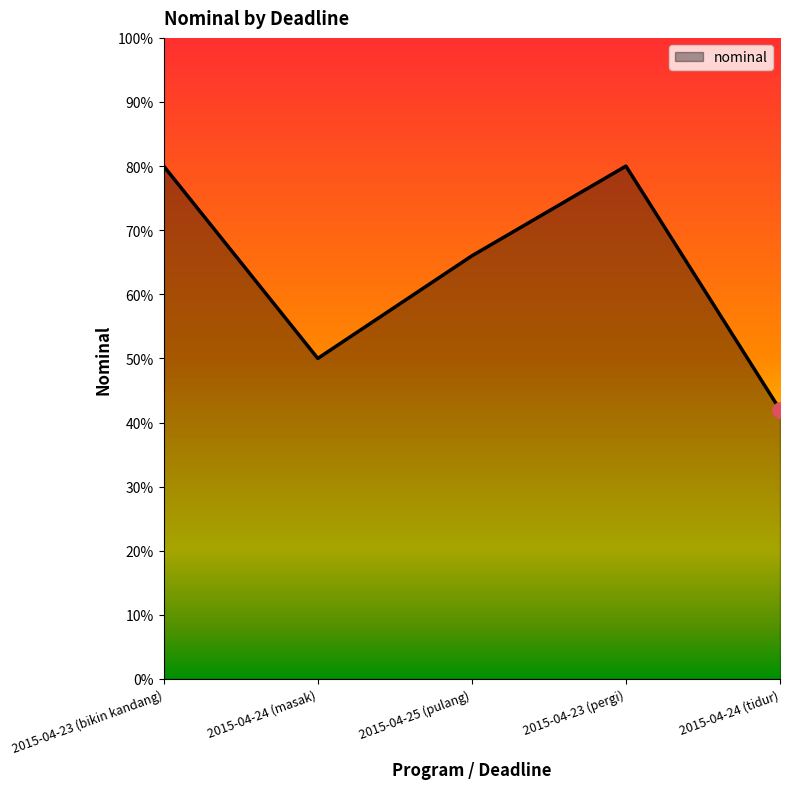

Approximately how many times larger is the value at 2015-04-24 (tidur) compared to 2015-04-23 (pergi)?

0.5